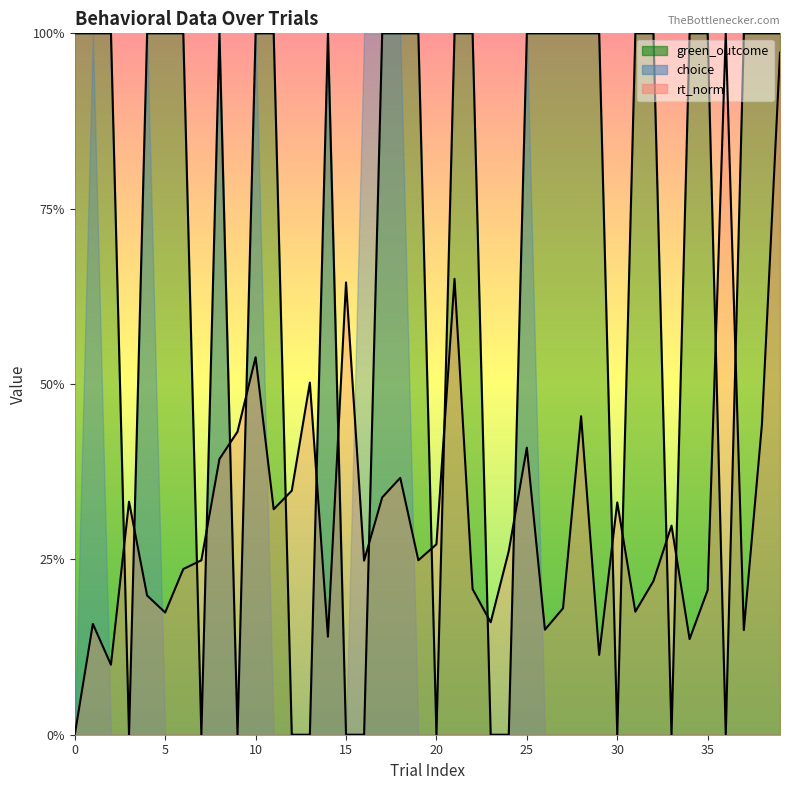

The rt_norm series shows 0.3 at 20. True or false?

True